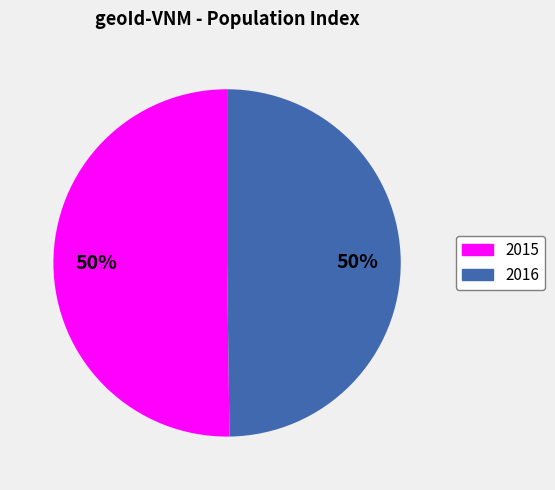

Approximately how many times larger is the value at 2015 compared to 2016?

1.0